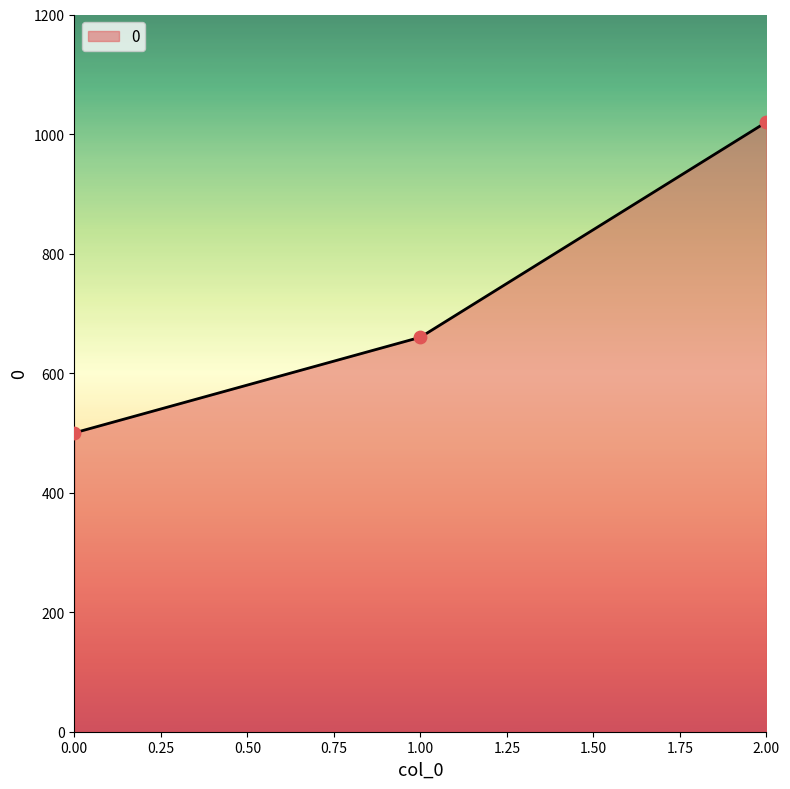

Approximately how many times larger is the value at 0.00 compared to 1.00?

0.8